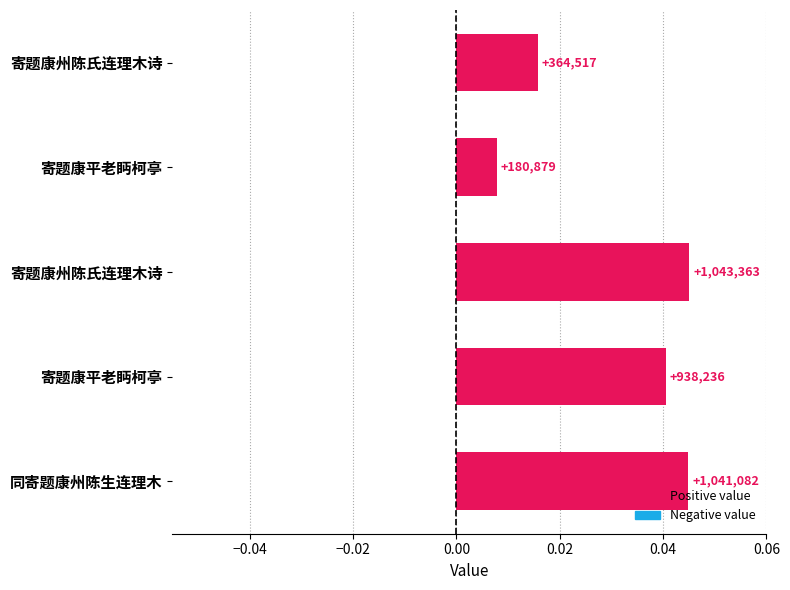

How many bars are there in total?

5